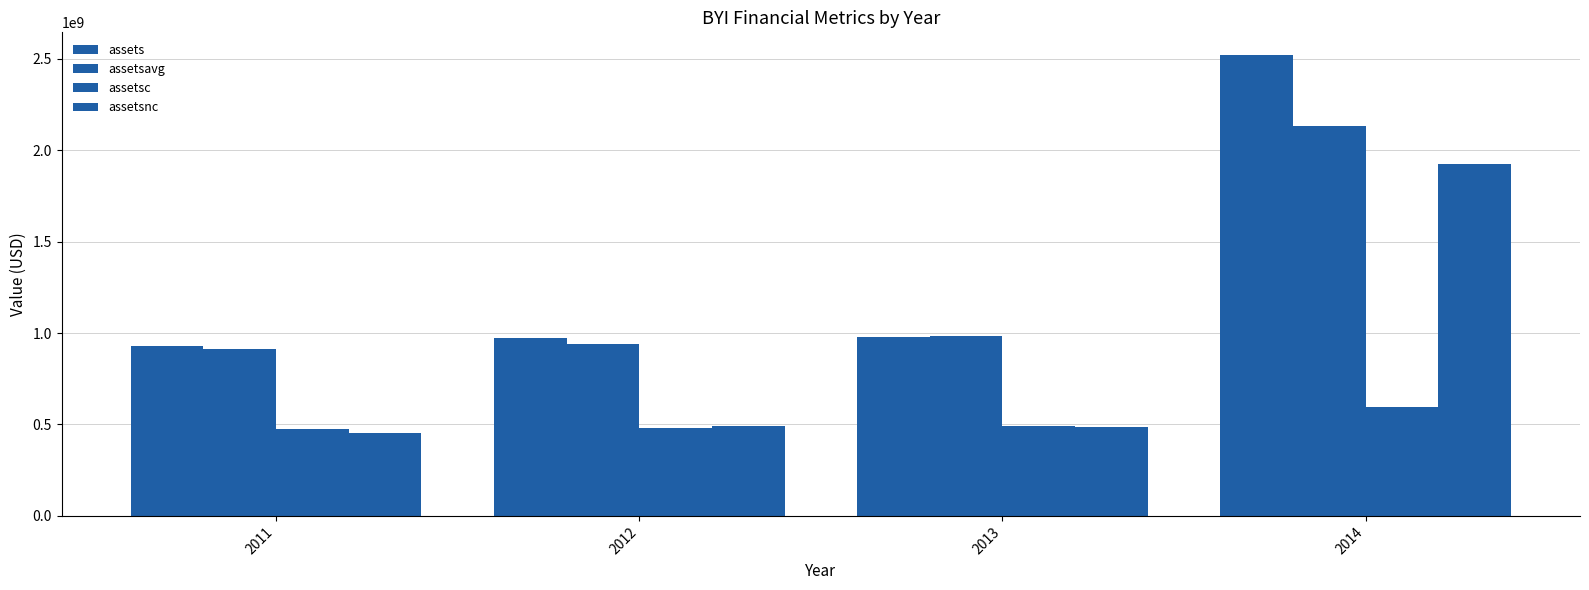

Where does the assets series first go above 979265000?

2014